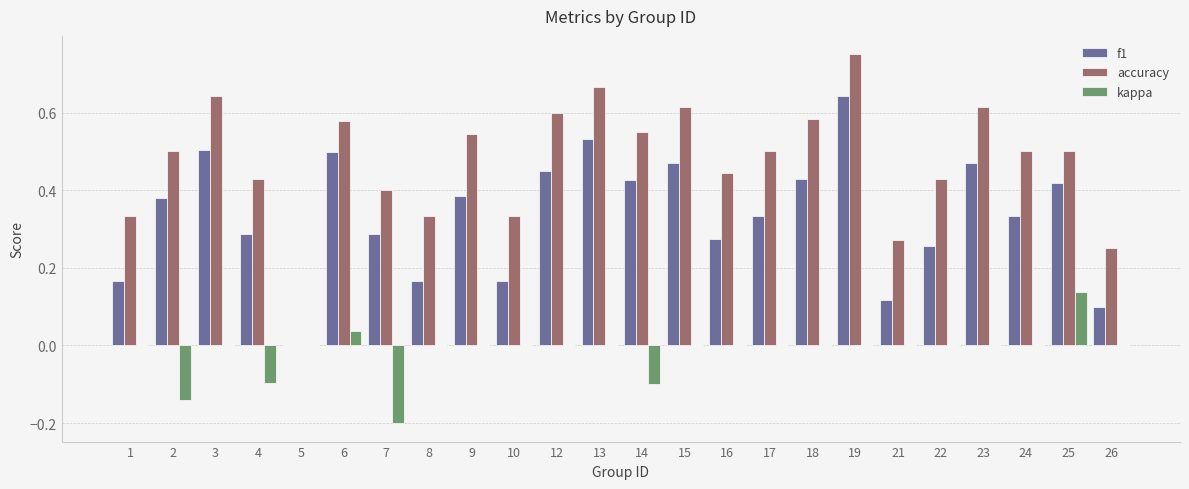

How many groups of bars are there?

24